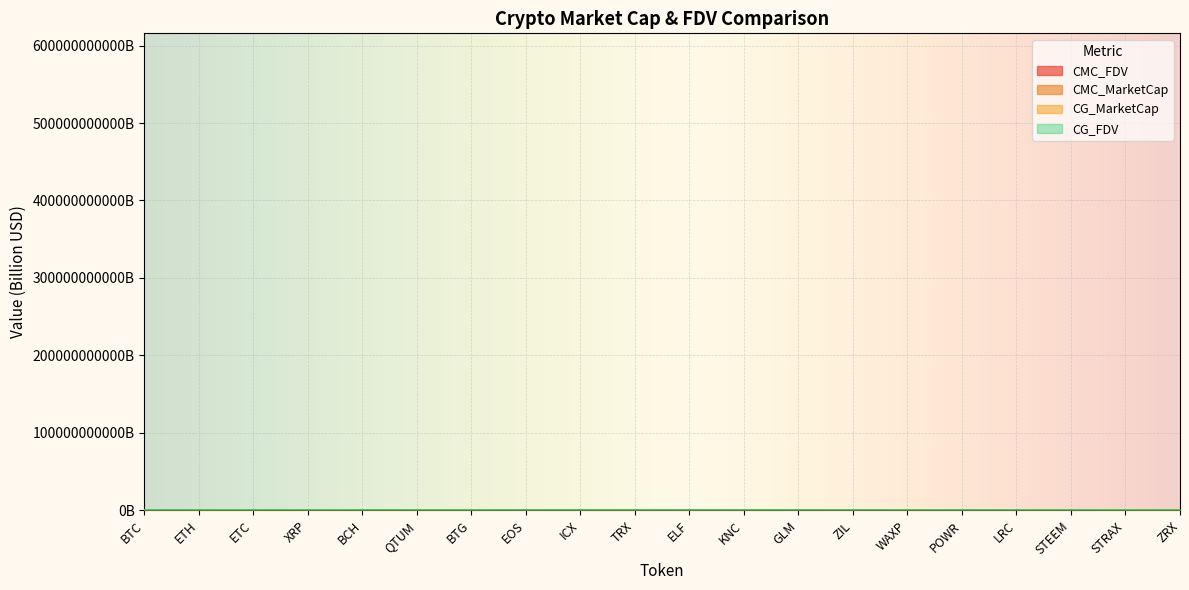

True or false: CG_FDV and CMC_MarketCap intersect in this chart.

True